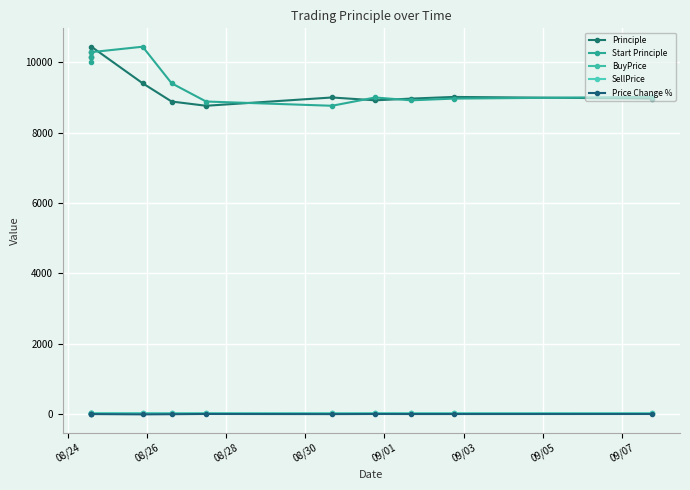

Does the chart have visible grid lines?

Yes